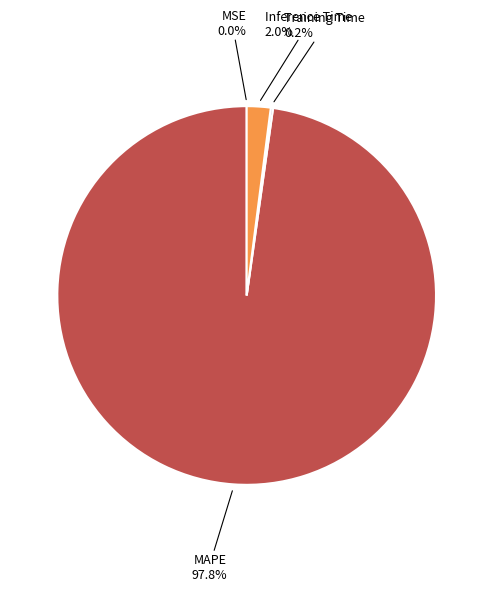

Is there any slice that represents more than half of the pie?

Yes